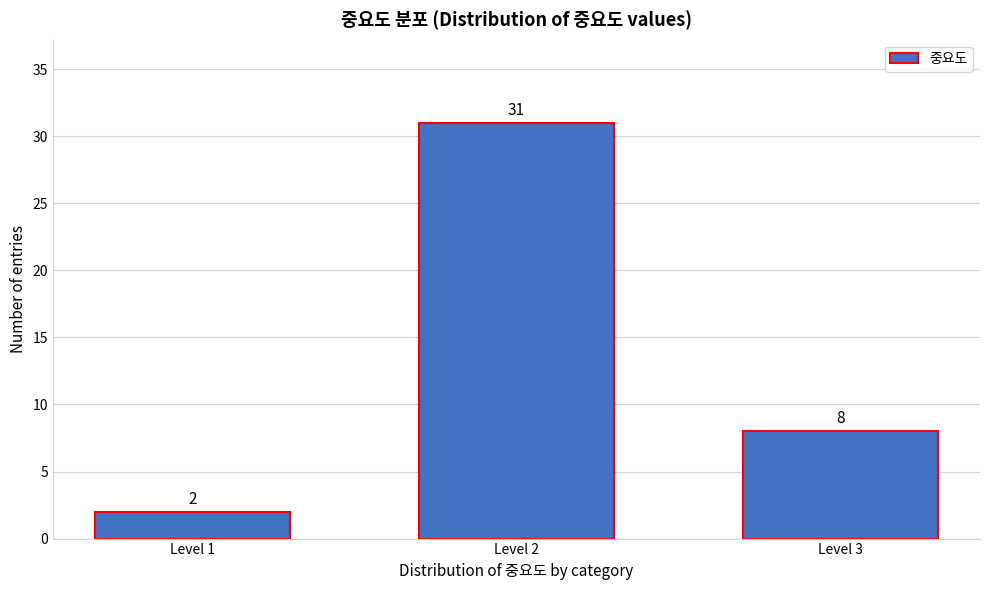

Reading left to right, list all the values displayed in this chart.

2	31	8